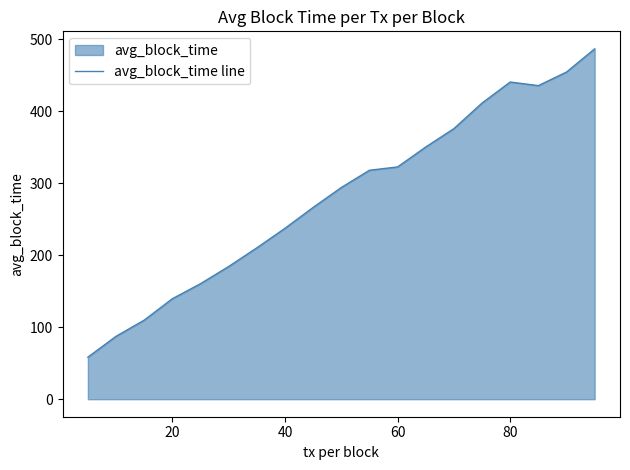

What is the smallest value displayed?

58.4